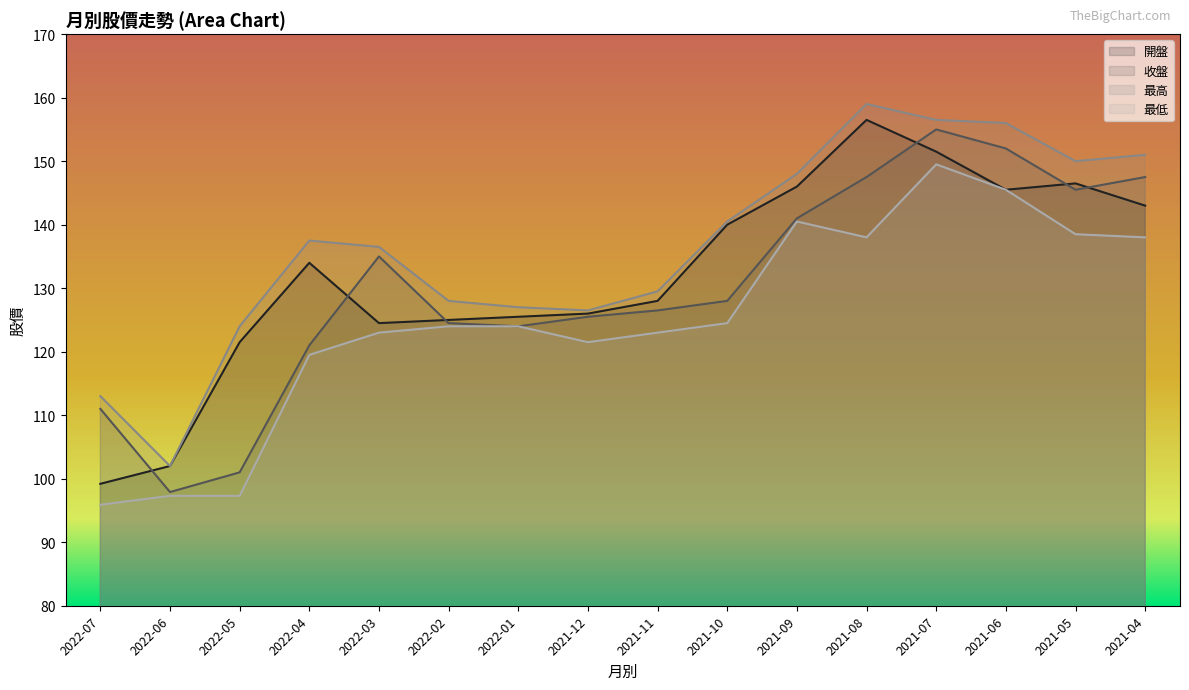

True or false: 收盤 and 最低 intersect in this chart.

False